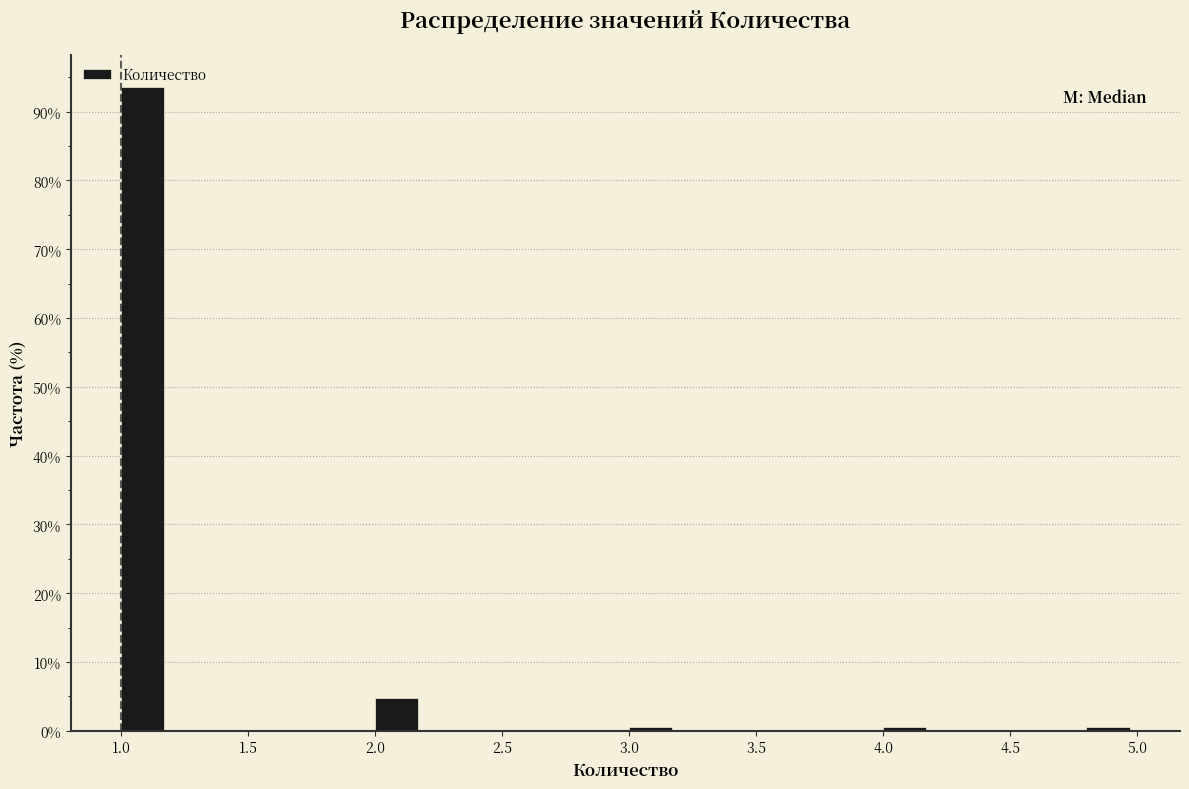

Reading left to right, transcribe this chart: for each bar, give the range it covers on the x-axis and its height. The values are not printed on the chart, so give them approximately, as read against the axis.

1.0 to 1.2: 94
1.2 to 1.4: 0
1.4 to 1.6: 0
1.6 to 1.8: 0
1.8 to 2.0: 0
2.0 to 2.2: 5
2.2 to 2.4: 0
2.4 to 2.6: 0
2.6 to 2.8: 0
2.8 to 3.0: 0
3.0 to 3.2: under 1
3.2 to 3.4: 0
3.4 to 3.6: 0
3.6 to 3.8: 0
3.8 to 4.0: 0
4.0 to 4.2: under 1
4.2 to 4.4: 0
4.4 to 4.6: 0
4.6 to 4.8: 0
4.8 to 5.0: under 1